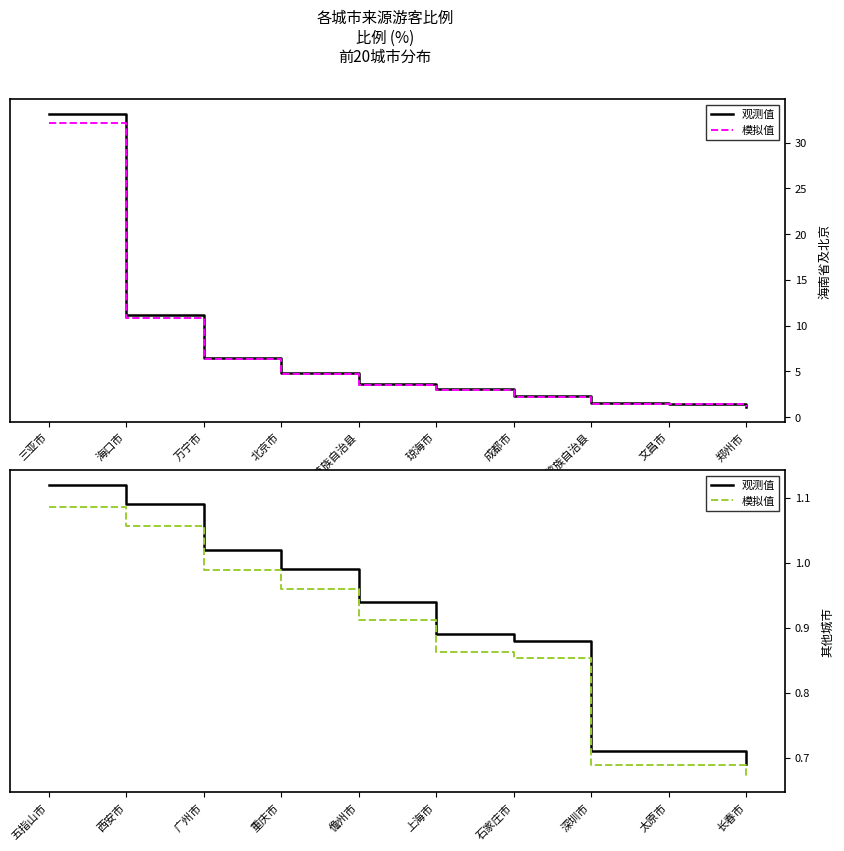

True or false: 模拟值 has a value of 1.3 at 重庆市.

False